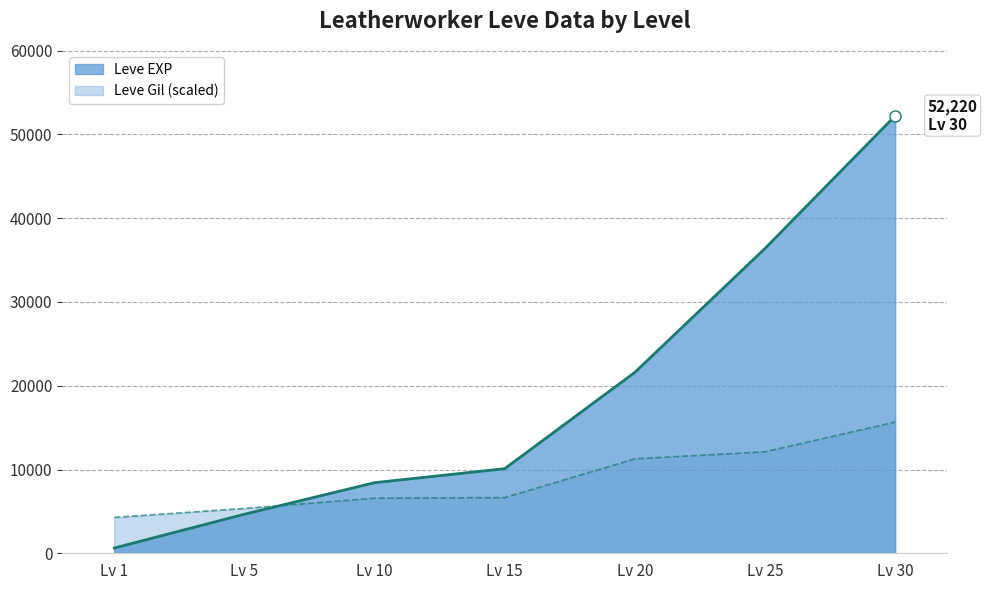

What is the sum of the Leve Gil (line) values at Lv 1 and Lv 10?

10851.6